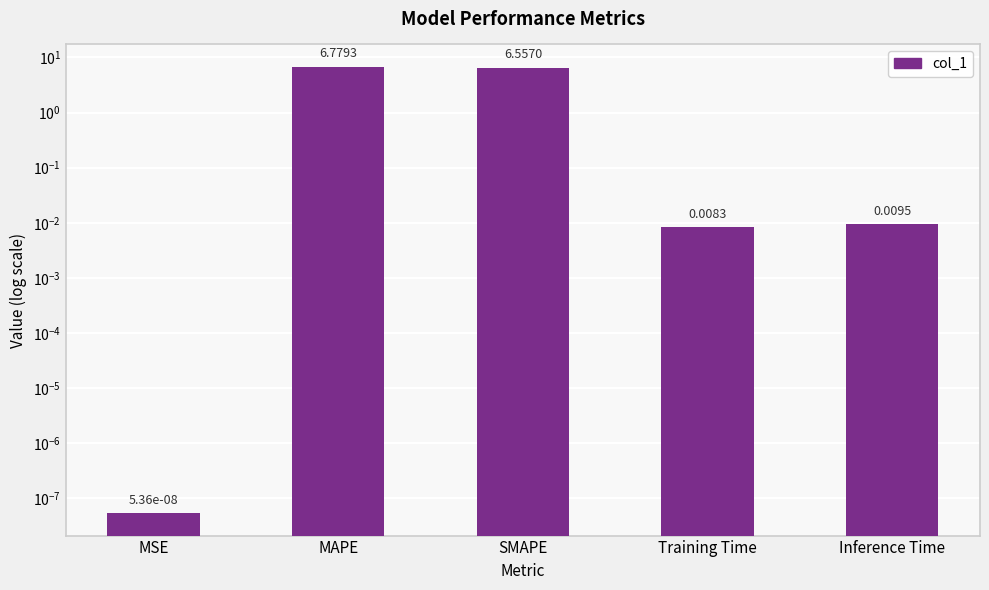

What is the label of the 4th bar from the right?

MAPE